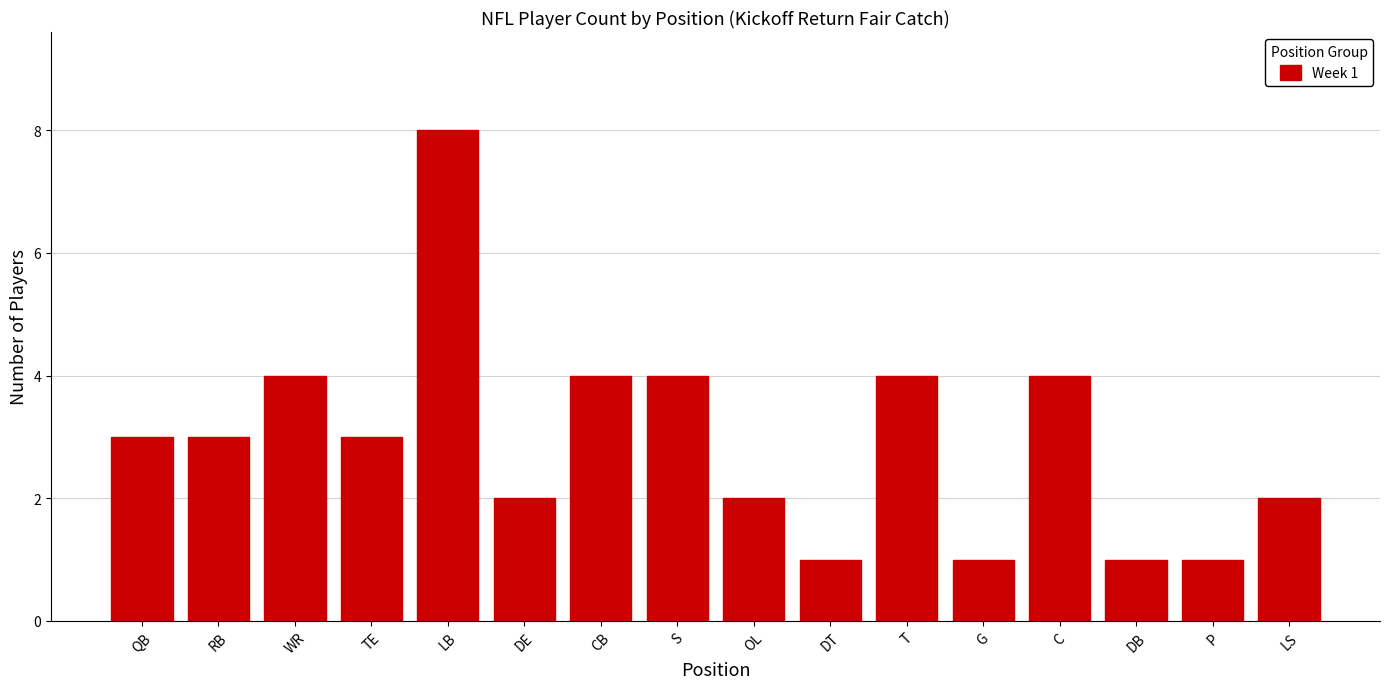

What is the change in value from DE to S?

+2